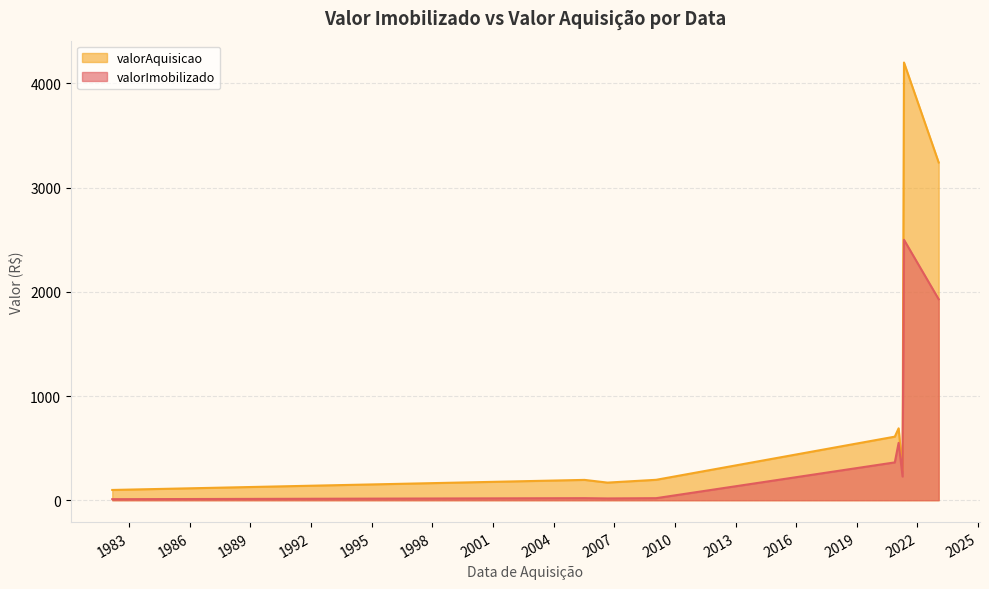

What are all the series names shown in the legend?

valorImobilizado, valorAquisicao